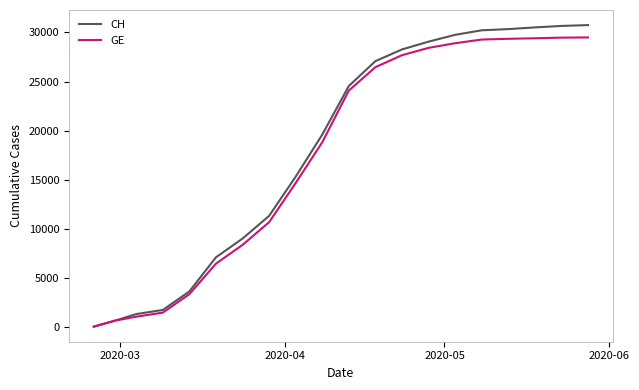

What is the maximum value shown in the chart?

30746